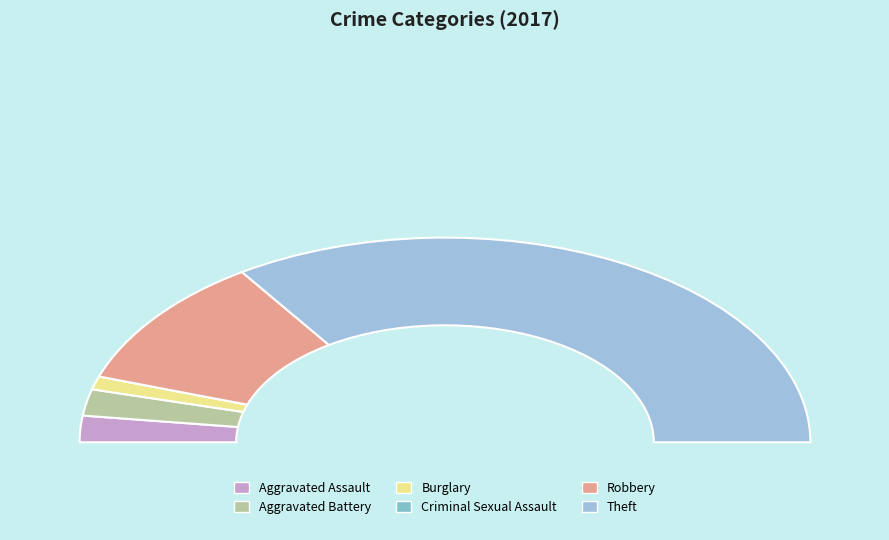

Which category has the smallest portion of the pie?

Criminal Sexual Assault